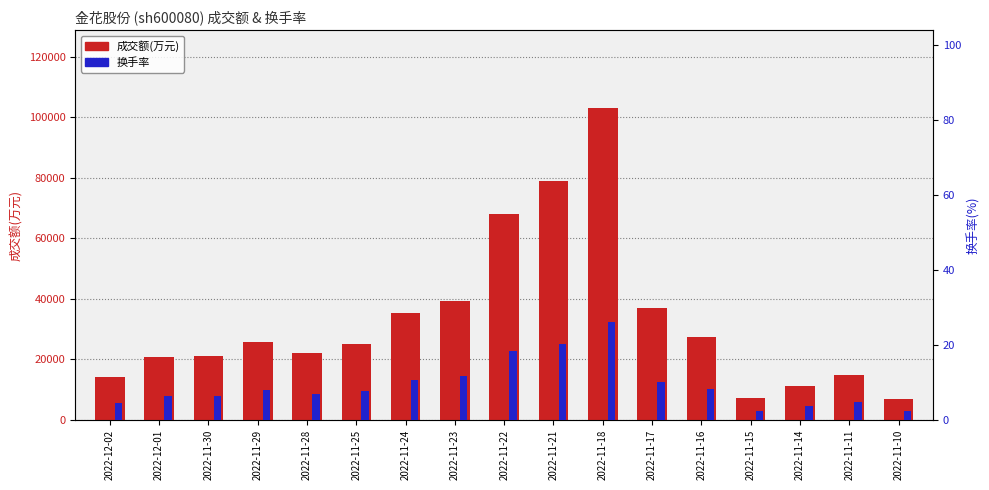

What is the label of the 4th bar from the right?

2022-11-15